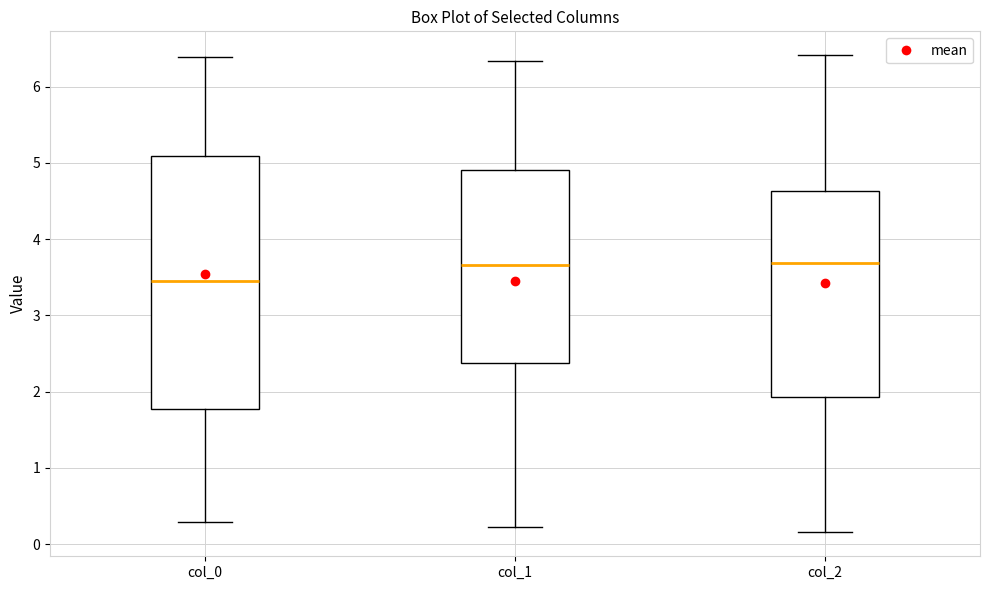

Reading left to right, transcribe this box plot: for each box, give where its median line is, the range the box spans, and where its two whiskers end, as read against the y-axis. The values are not printed on the chart, so give them approximately, as read against the axis.

col_0: median 3.4, box 1.8 to 5.1, whiskers 0.3 to 6.4
col_1: median 3.7, box 2.4 to 4.9, whiskers 0.2 to 6.3
col_2: median 3.7, box 1.9 to 4.6, whiskers 0.2 to 6.4